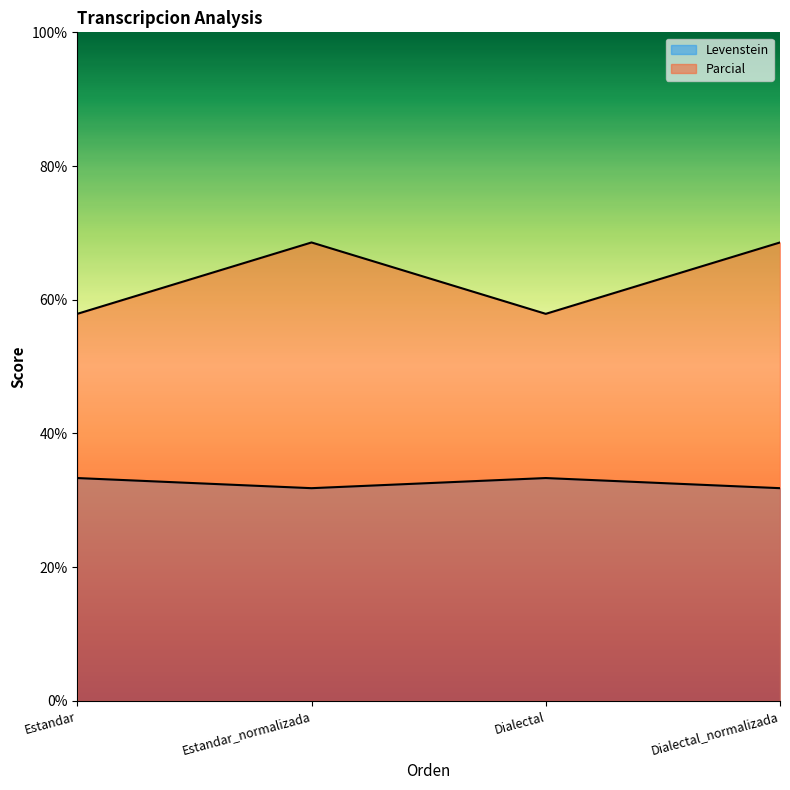

Which series has the largest total across all categories?

Parcial